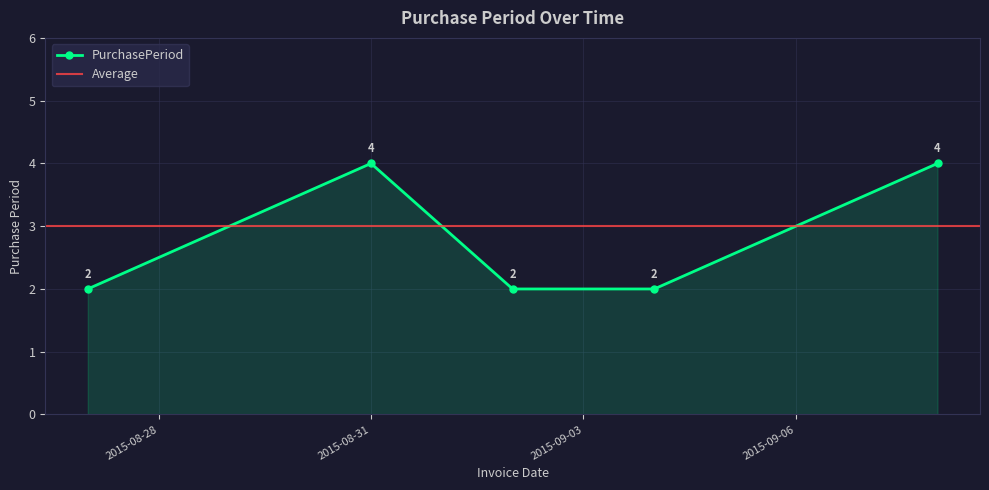

Reading left to right, transcribe all the data shown in this chart.

2015-08-27=2	2015-08-31=4	2015-09-02=2	2015-09-04=2	2015-09-08=4